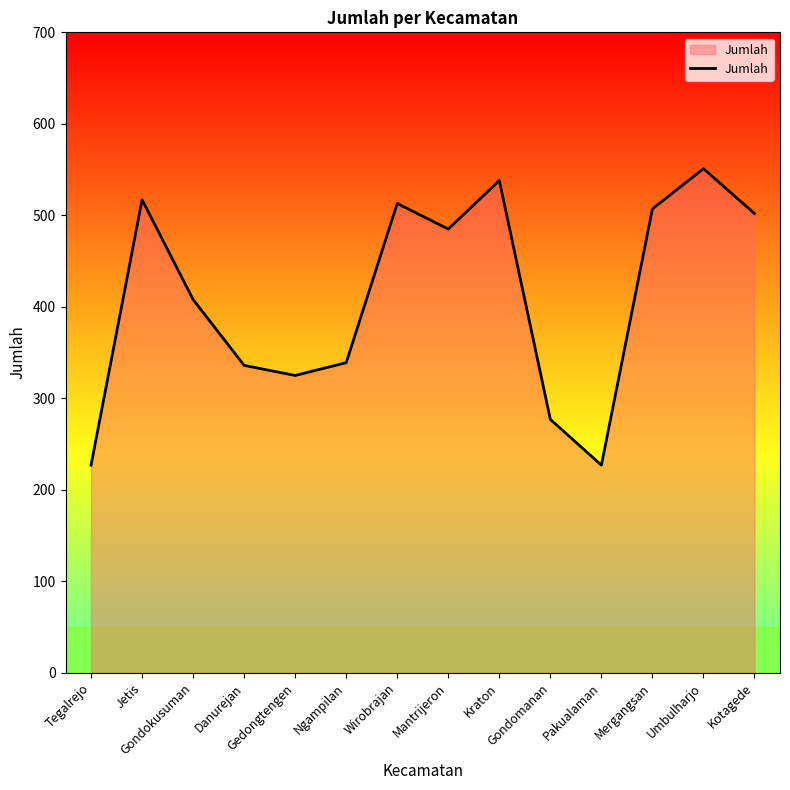

True or false: the data shows 332 at Mantrijeron.

False